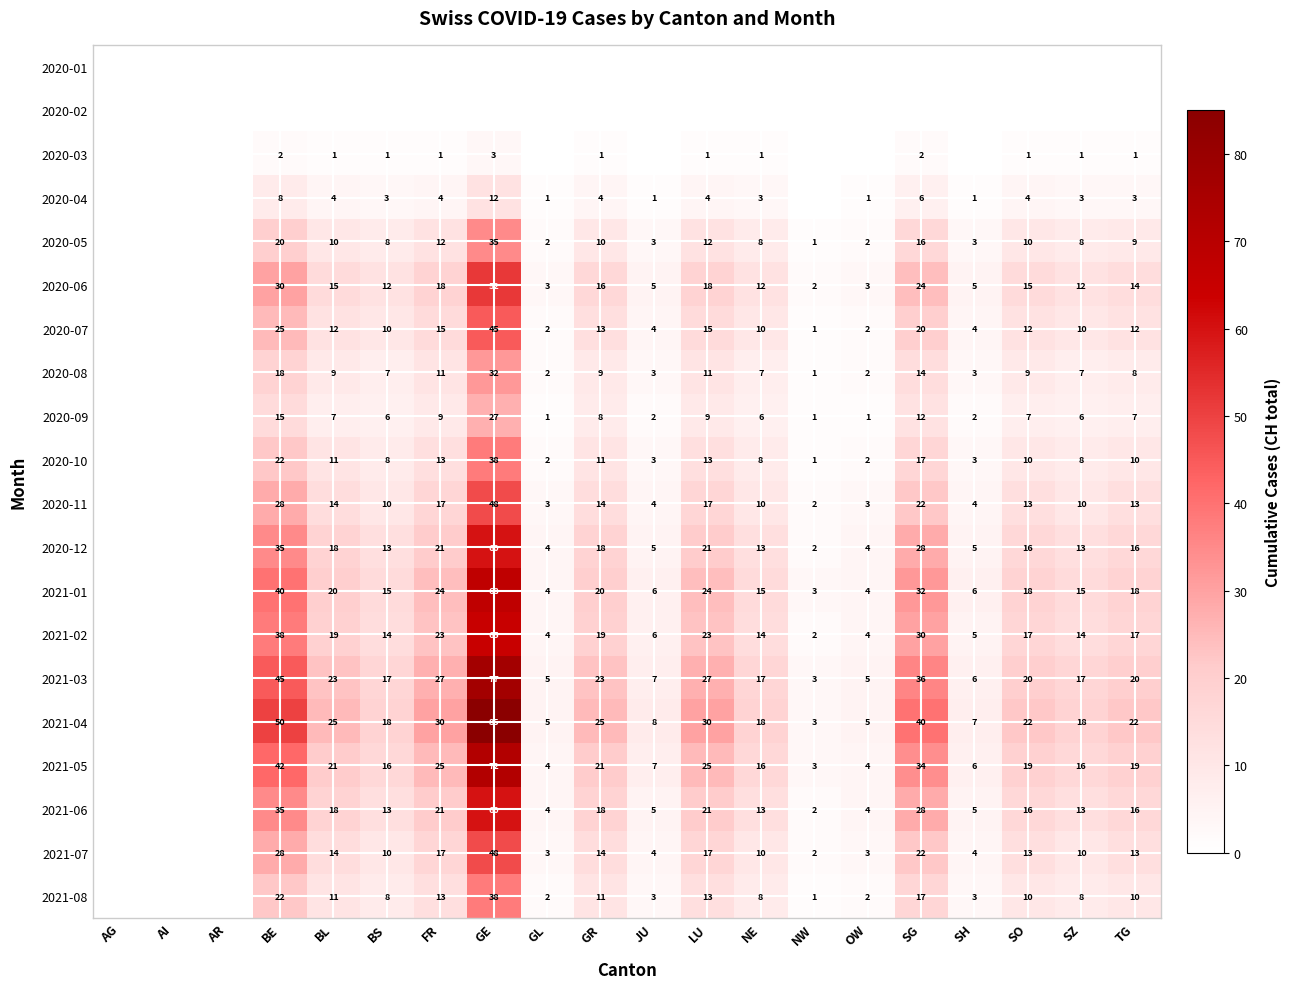

The value of 2020-12 at SZ is 23. True or false?

False